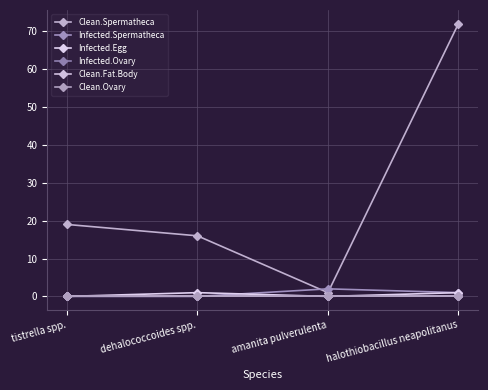

Does the chart have visible grid lines?

Yes